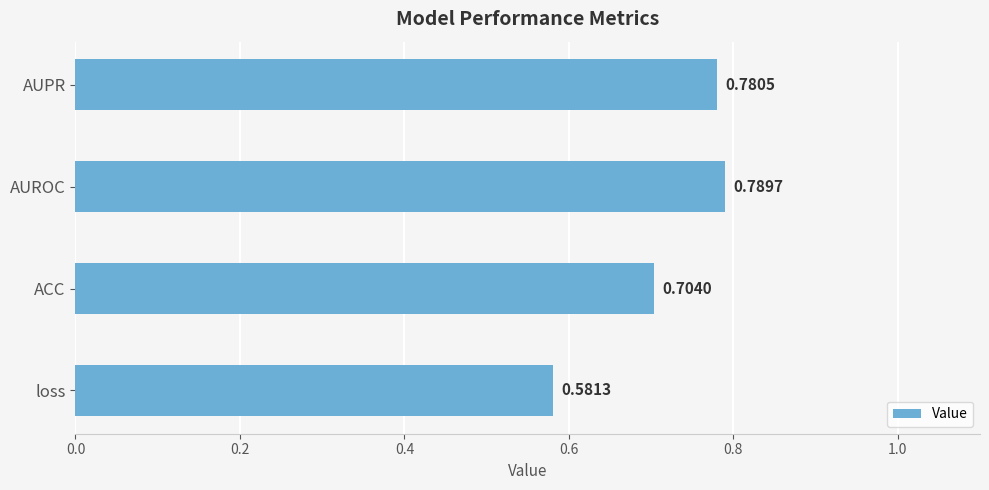

List the labels in order of value, smallest first.

loss, ACC, AUPR, AUROC